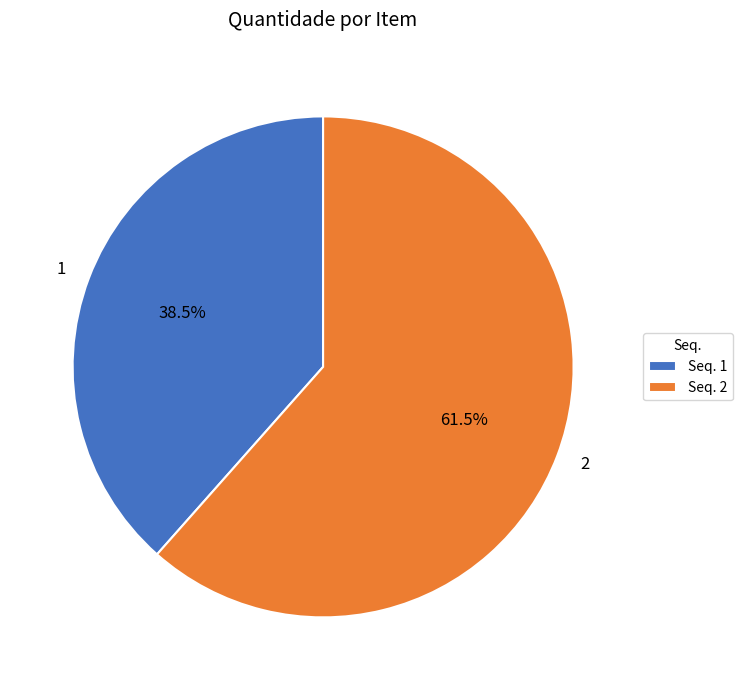

Approximately how many times larger is the value at 1 compared to 2?

0.6